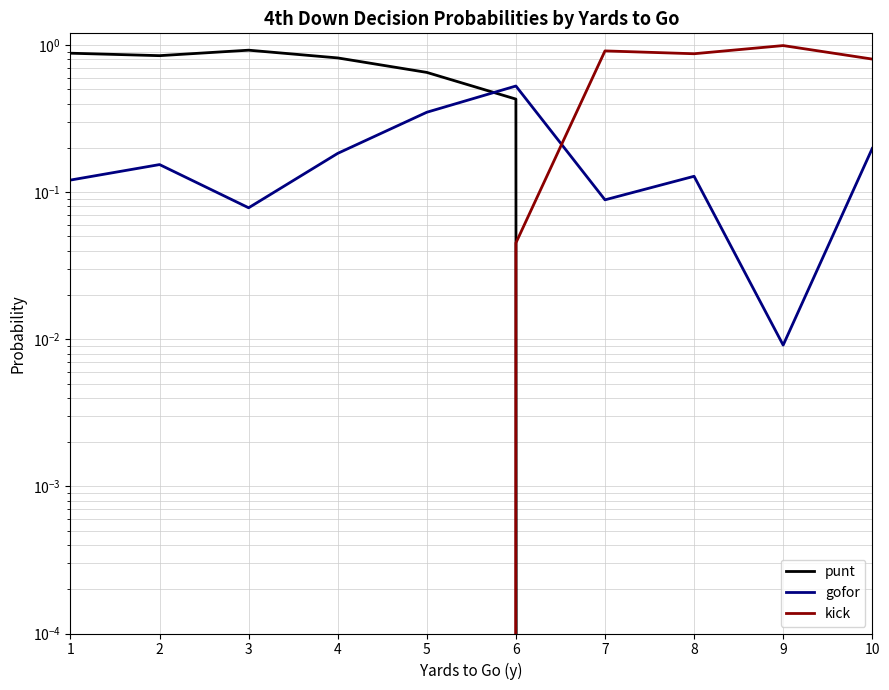

What is the highest value of the gofor series?

0.5